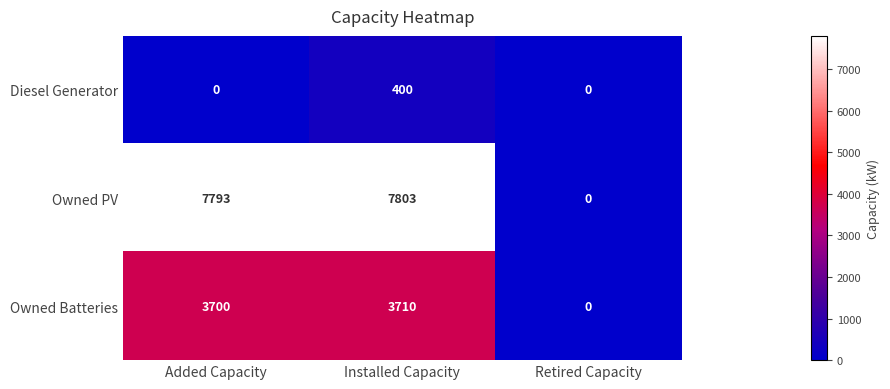

Rank the series at Added Capacity from highest to lowest value.

Owned PV, Owned Batteries, Diesel Generator